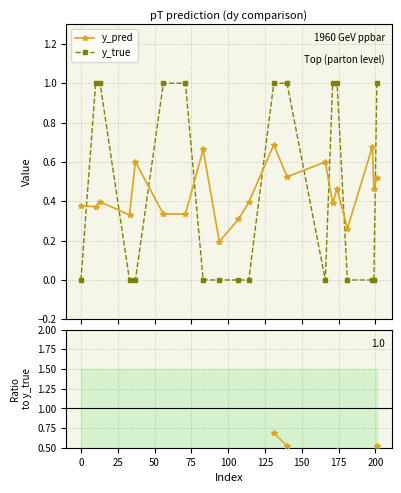

How many positive values does the y_true series have?

9